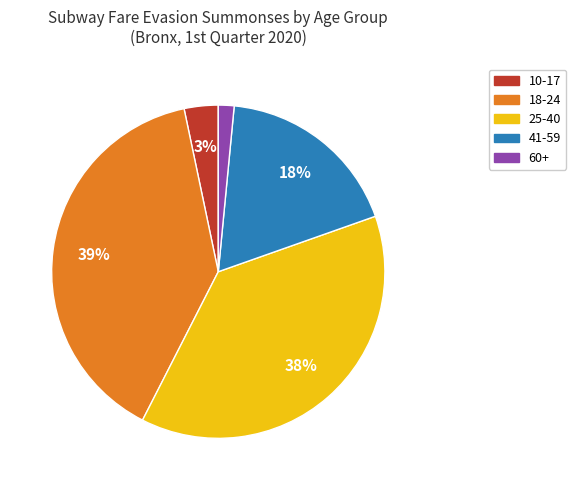

Is there a majority slice in this chart?

No